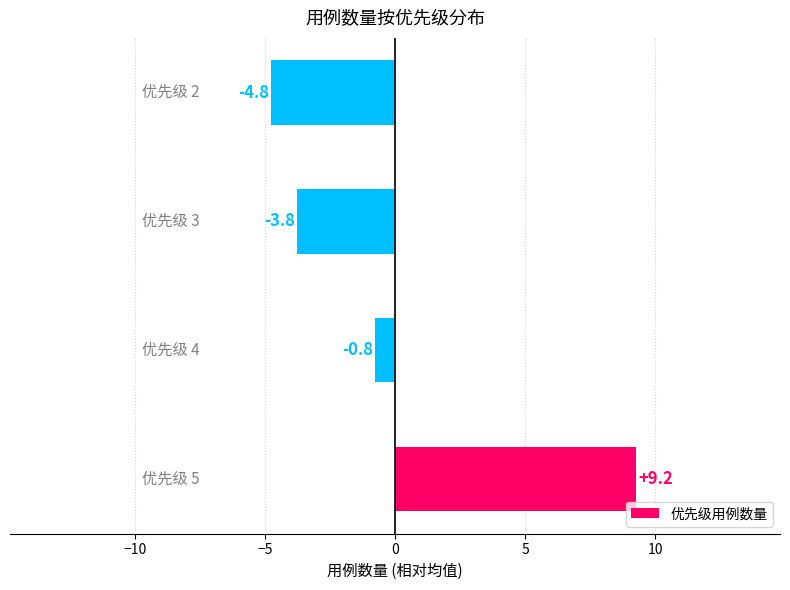

What is the difference between the second highest and second lowest values?

3.0